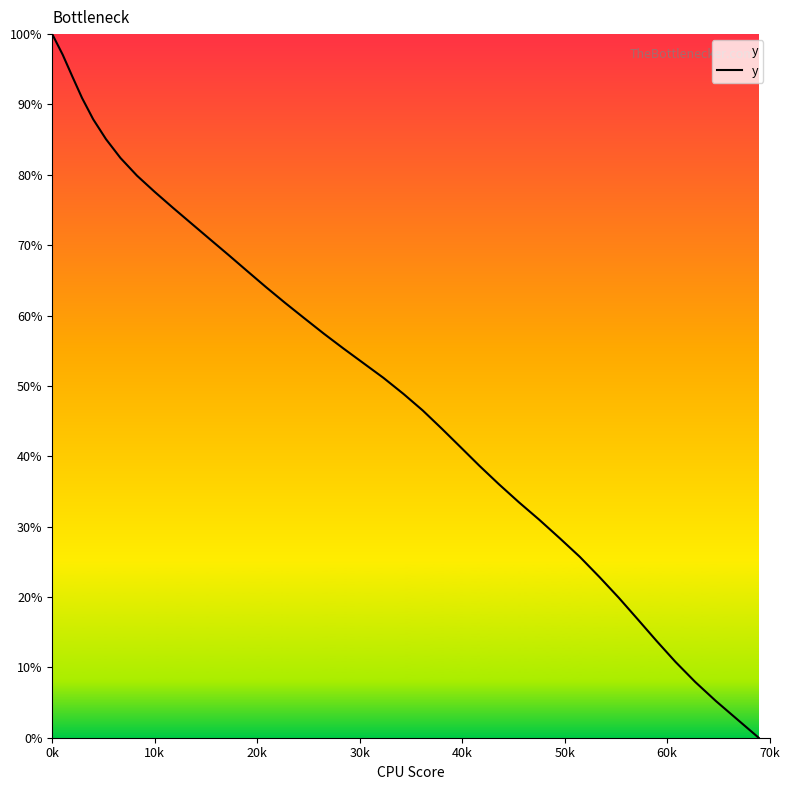

What is the difference between the maximum and minimum values?

100.0